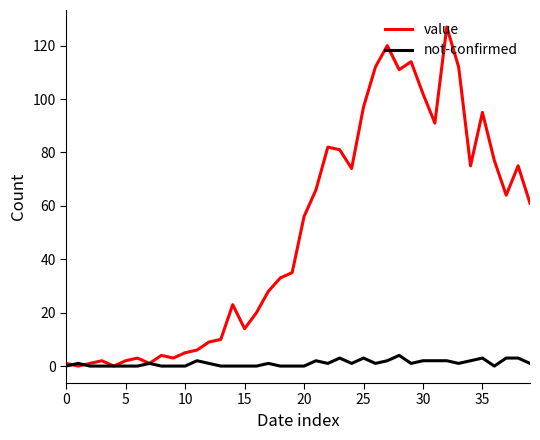

Which series has the widest spread of values?

value